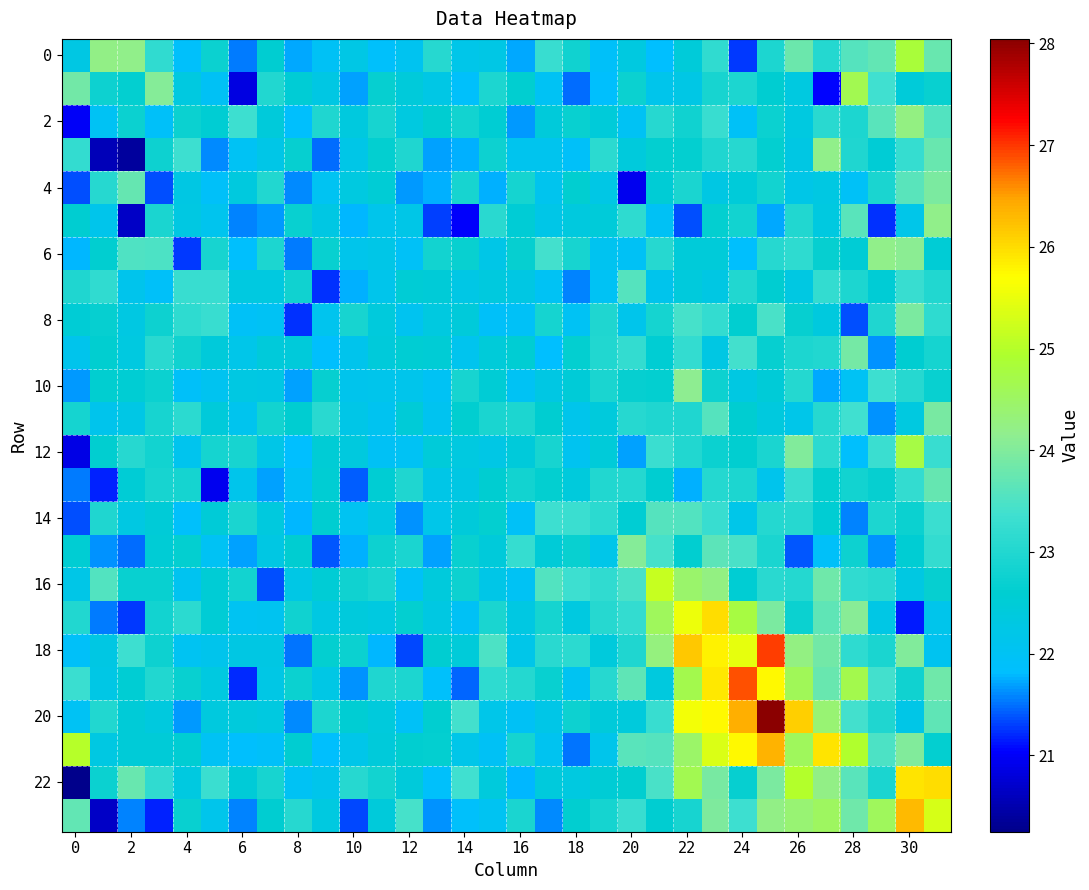

Which series has the largest range (max minus min)?

20